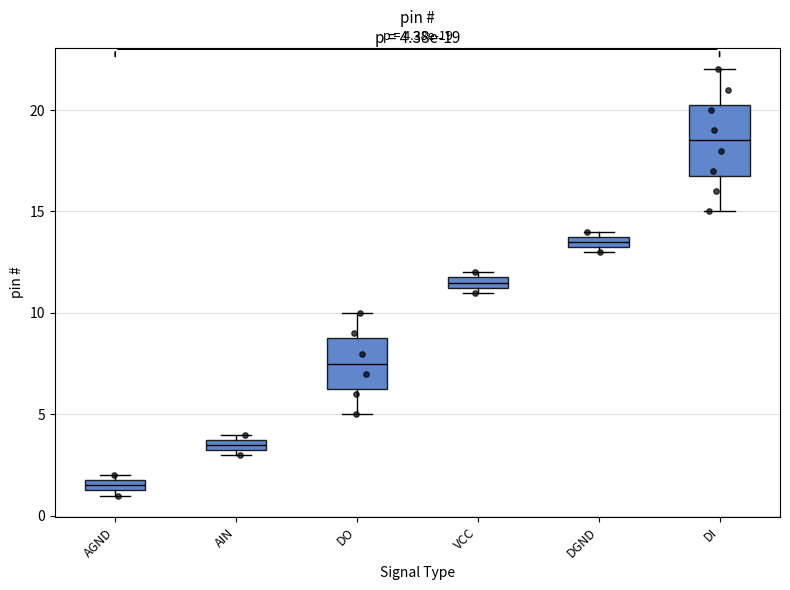

Which box is the tallest, from its lower edge to its upper edge?

DI